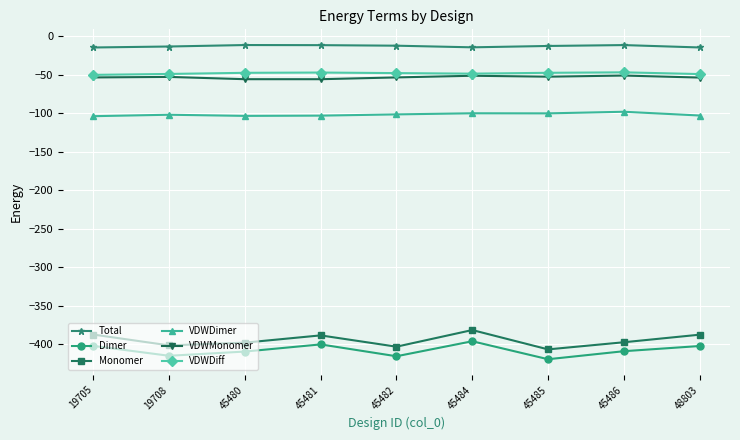

Is this an area chart (filled region under the line)?

No